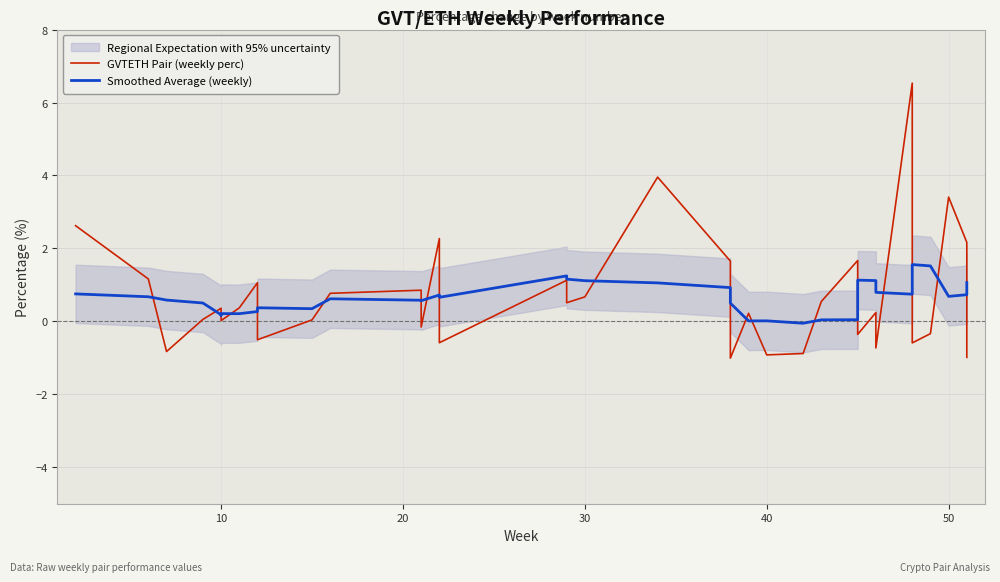

List the series in order of their peak value, lowest first.

Smoothed Average (weekly), GVTETH Pair (weekly perc)